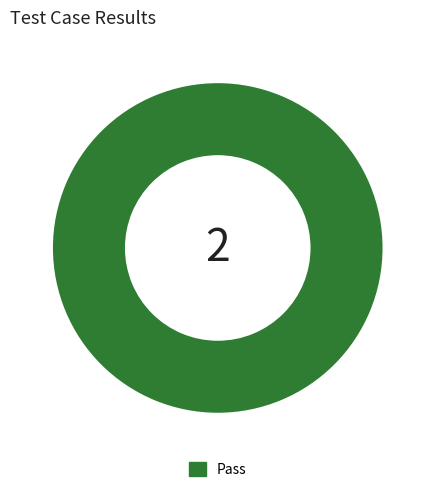

Rank the categories by value from lowest to highest.

Pass